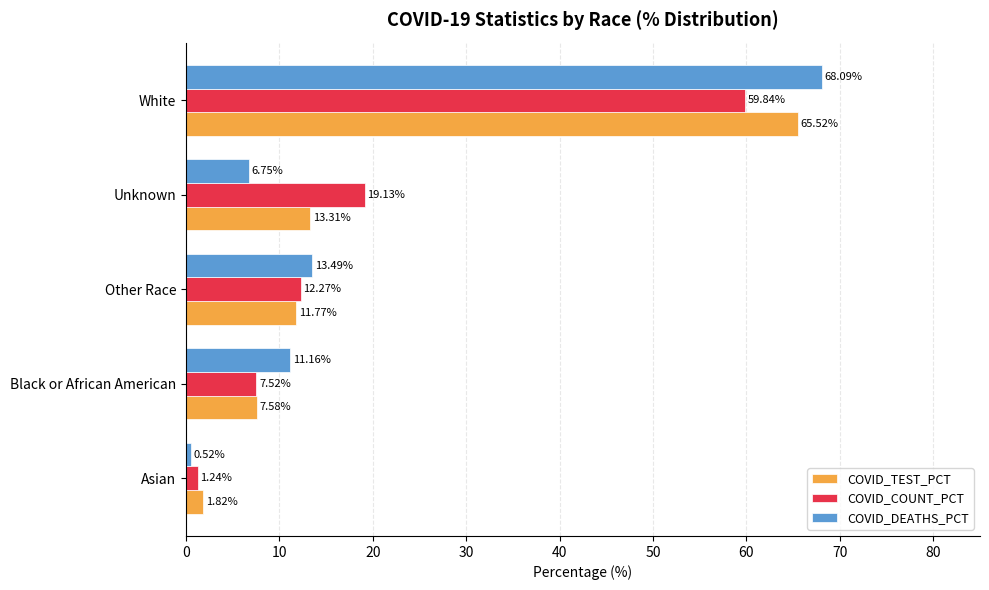

Between Asian and White, which series saw the biggest shift?

COVID_DEATHS_PCT